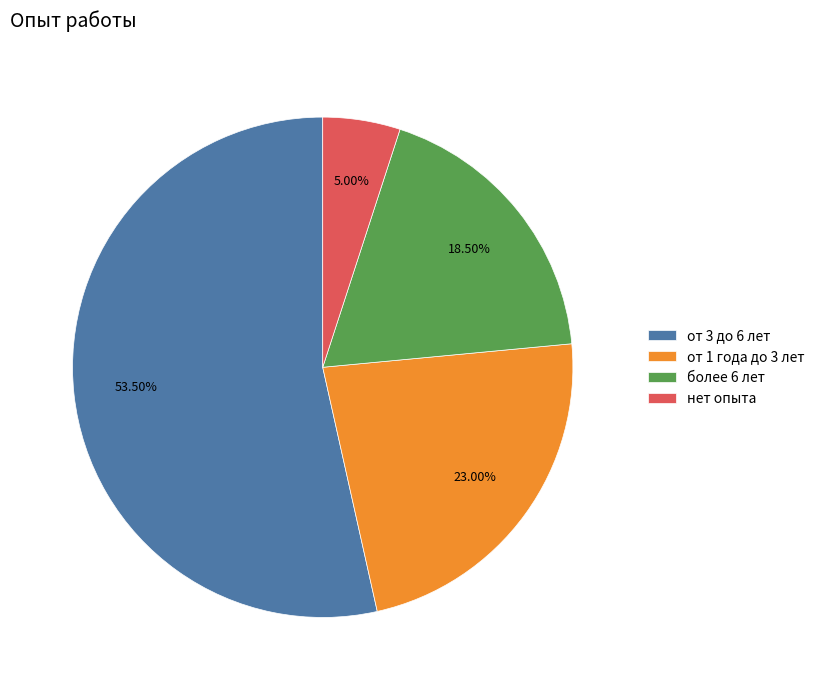

What is the smallest slice in the pie chart?

нет опыта